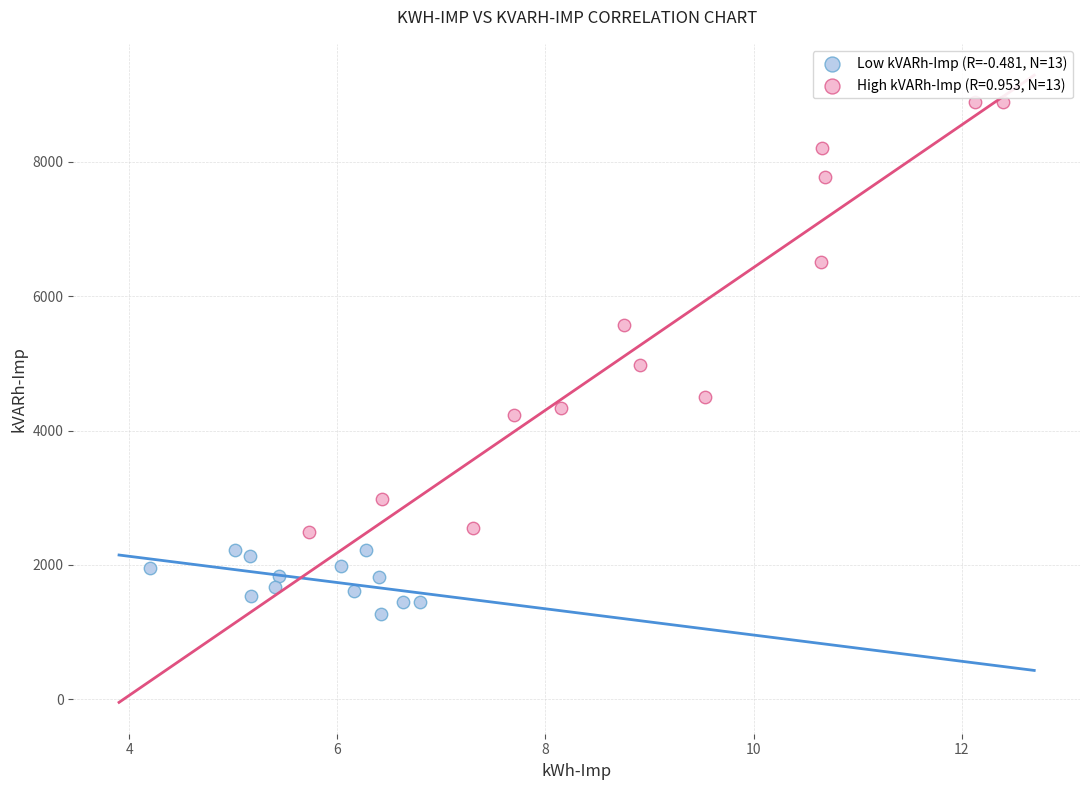

Which series has the largest Y range (max minus min)?

High kVARh-Imp (R=0.953, N=13)